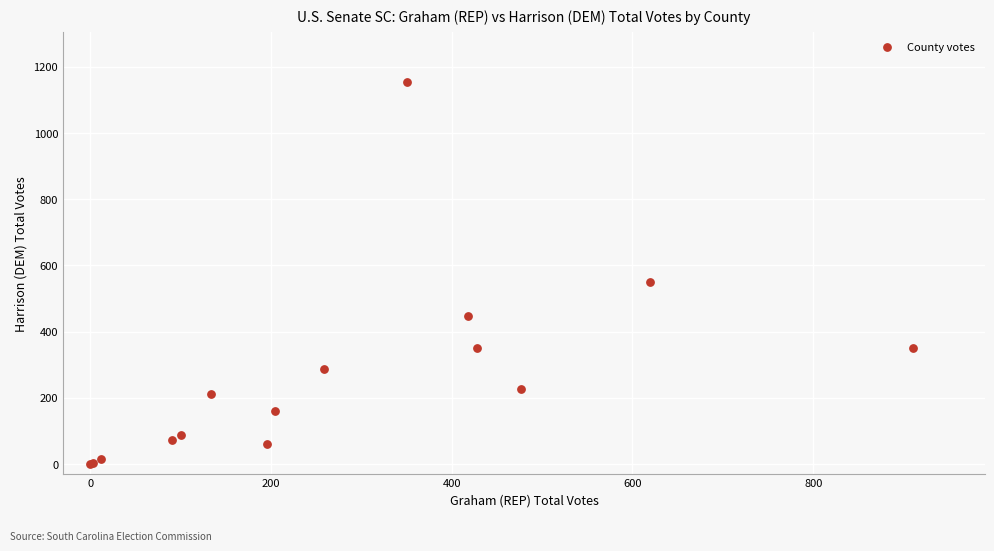

What Y value in the scatter plot is closest to 577?

550